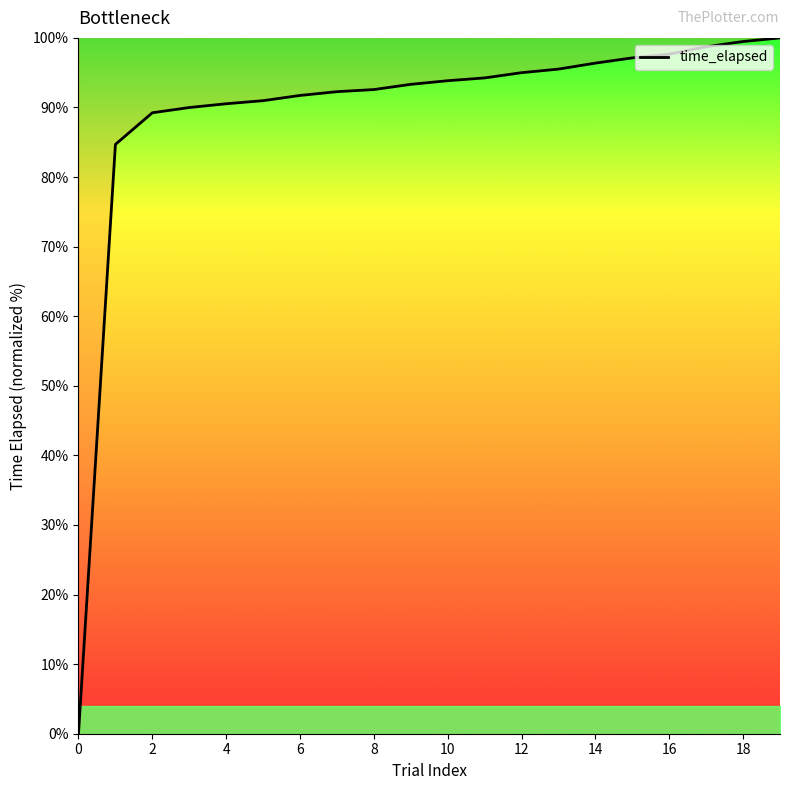

How many lines are shown in the chart?

1